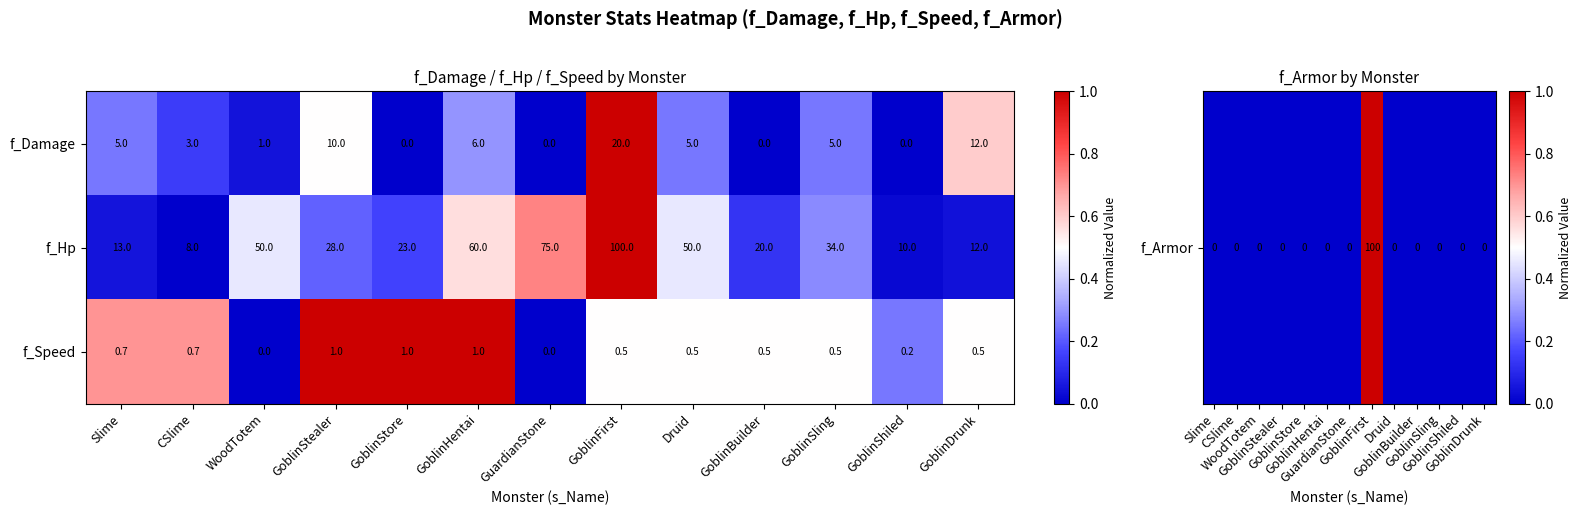

What is the difference between the f_Speed values at GoblinFirst and GoblinStealer?

0.5